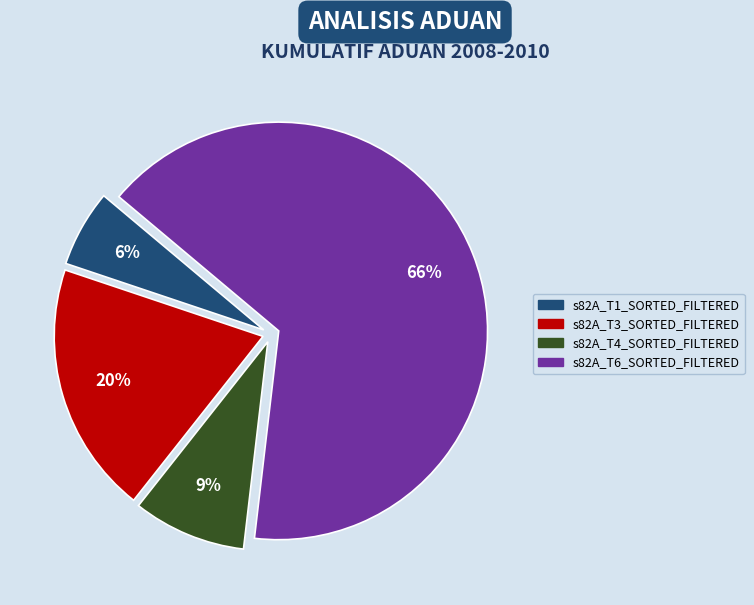

Is there a majority slice in this chart?

Yes